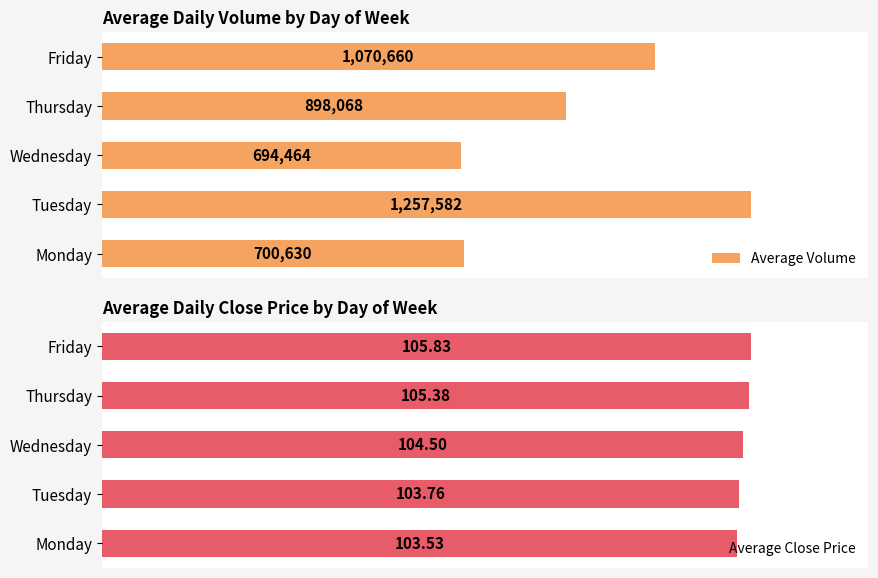

How many values in the Average Volume series are below 898068?

2